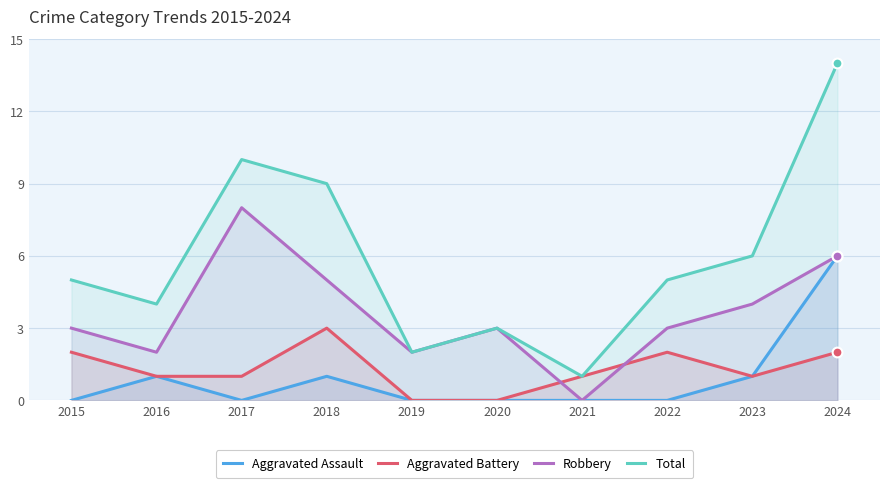

What are all the series names shown in the legend?

Aggravated Assault, Aggravated Battery, Robbery, Total